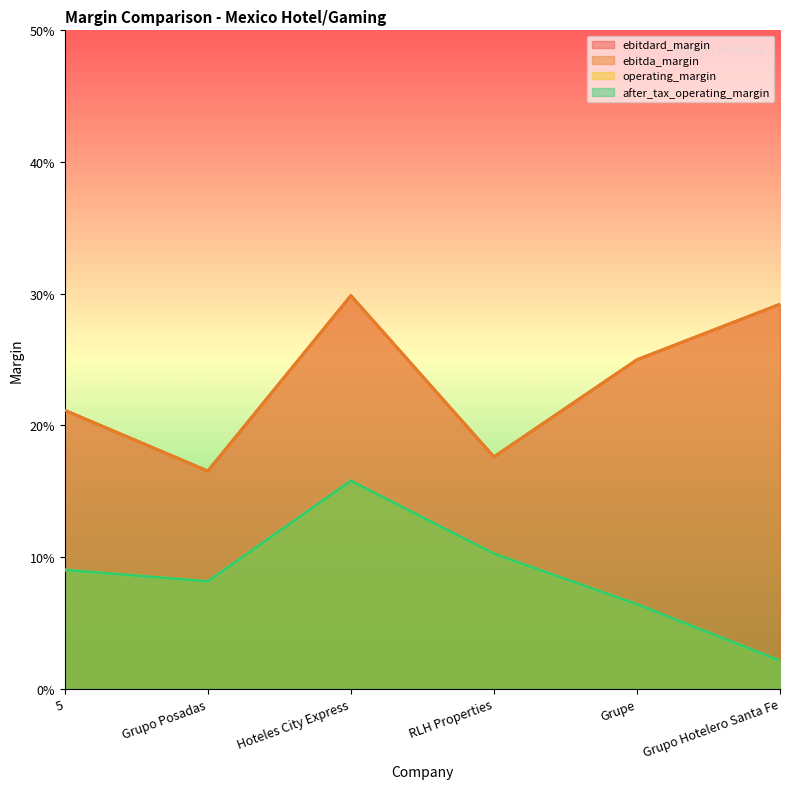

What position from the right is Hoteles City Express?

4